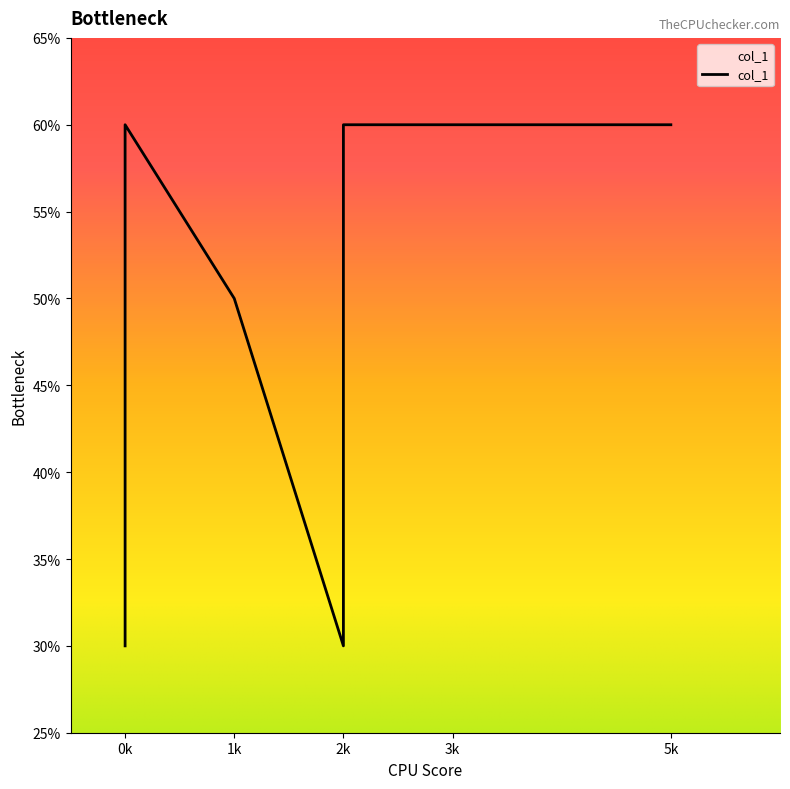

How many lines are shown in the chart?

1